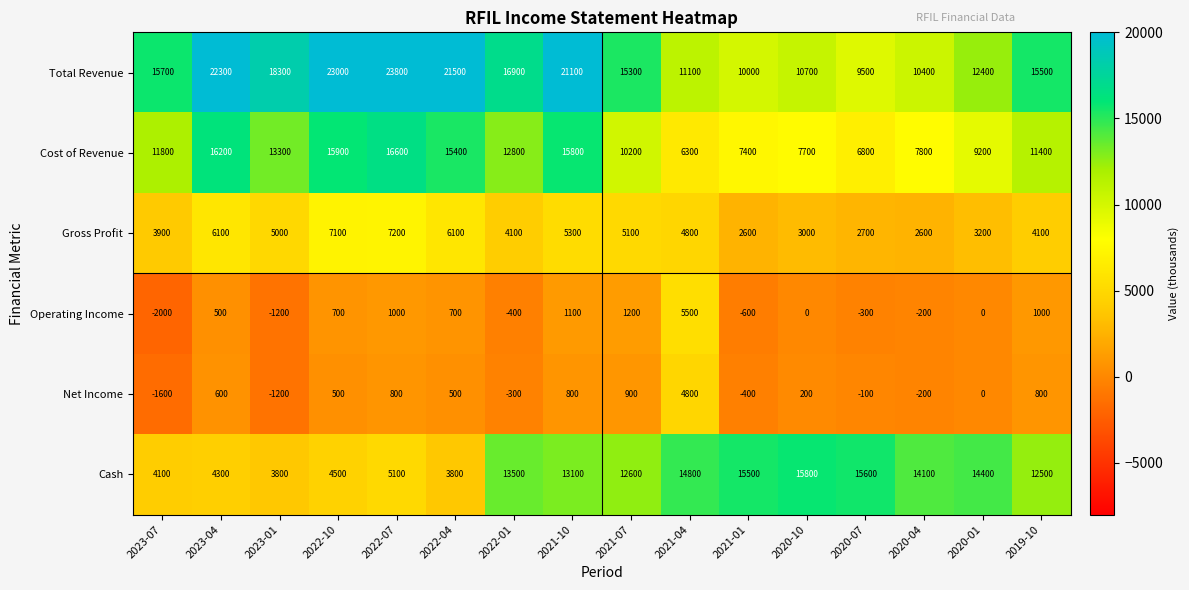

At 2019-10, list the series in order from largest to smallest.

Total Revenue, Cash, Cost of Revenue, Gross Profit, Operating Income, Net Income